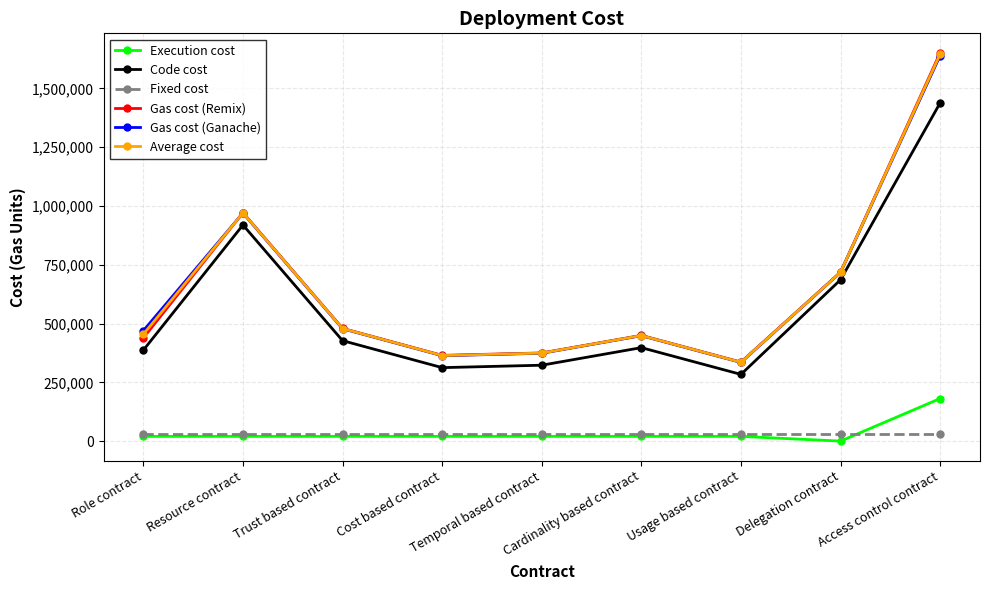

What is the sum of the Gas cost (Remix) values at Cost based contract and Access control contract?

2016732